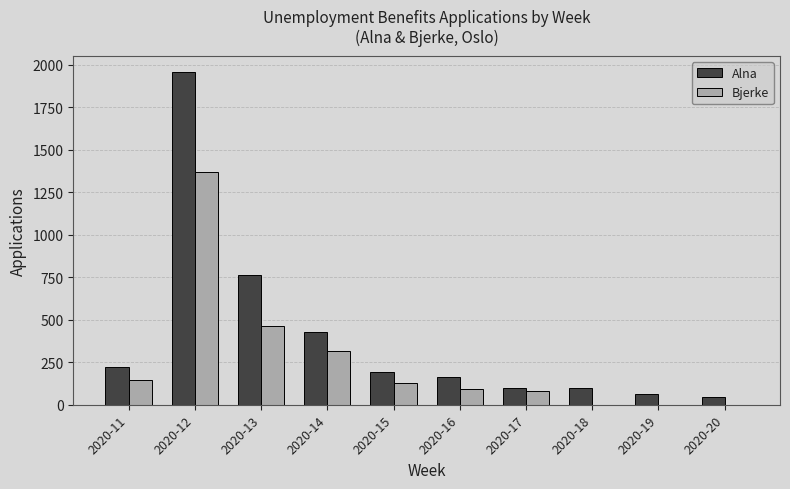

What is the maximum value shown in the chart?

1954